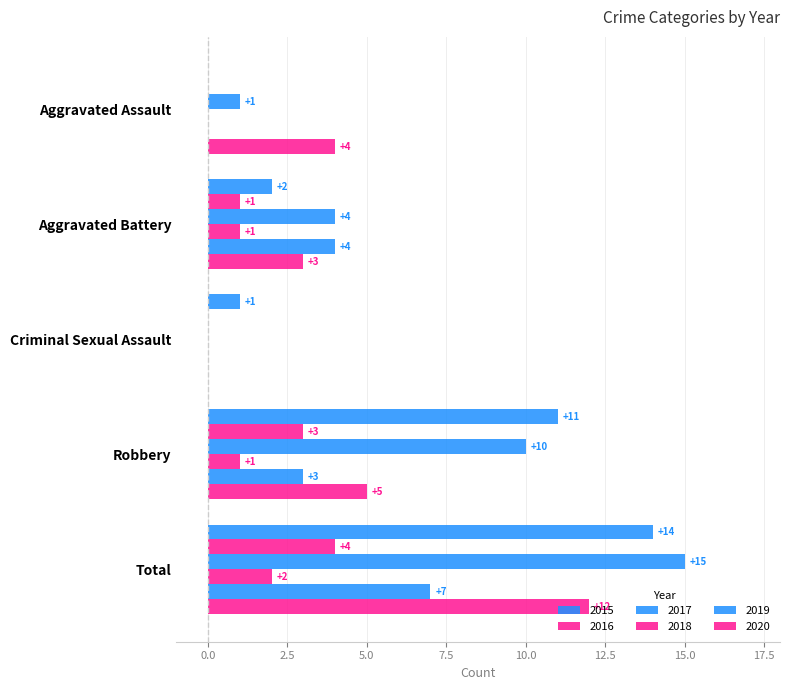

How many series are shown in this chart?

6